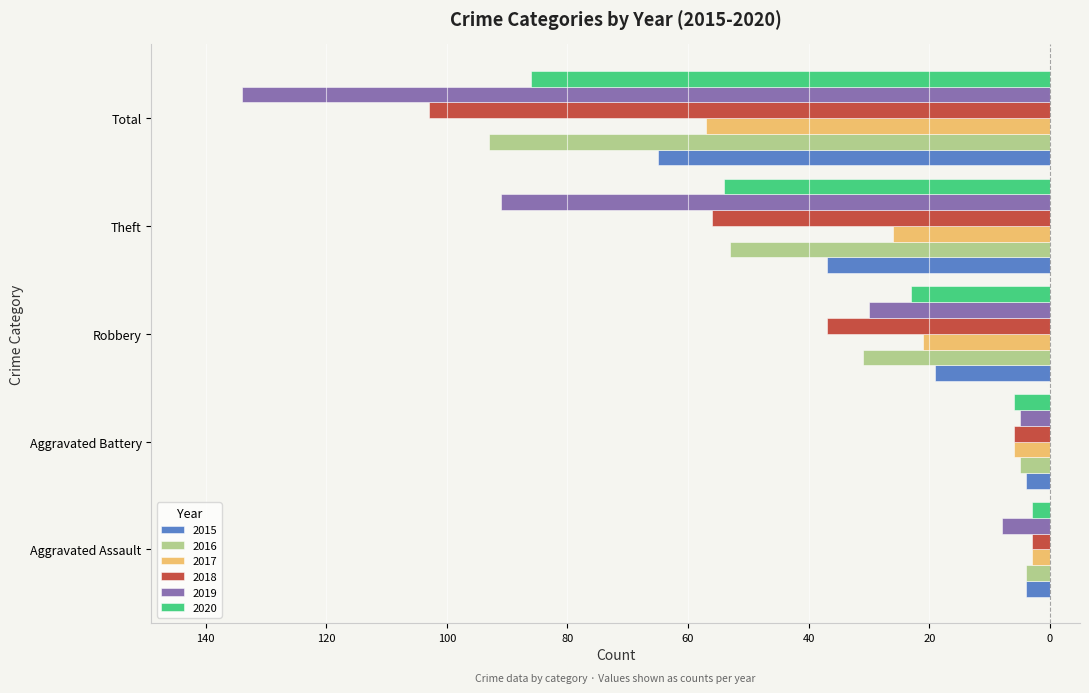

What is the value of the 2015 bar at the 1st from the left?

-4